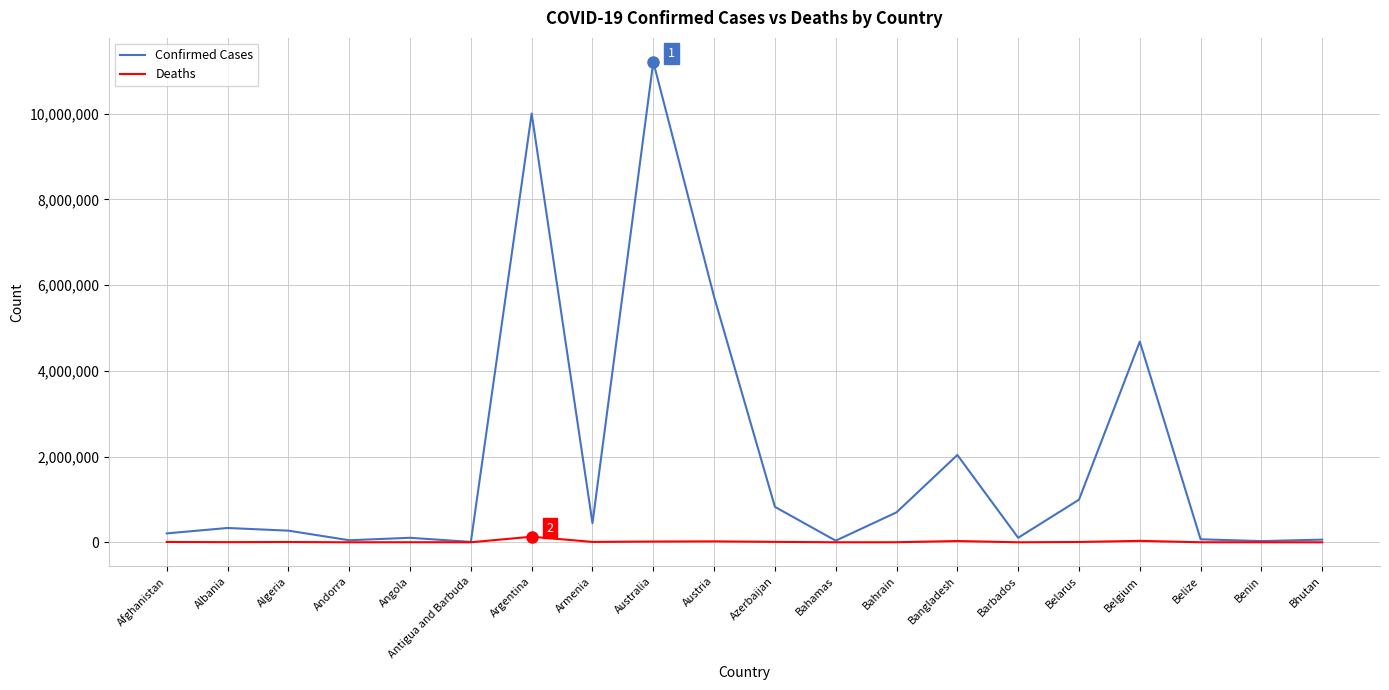

What is the sum of the Confirmed Cases values at Armenia and Albania?

779924